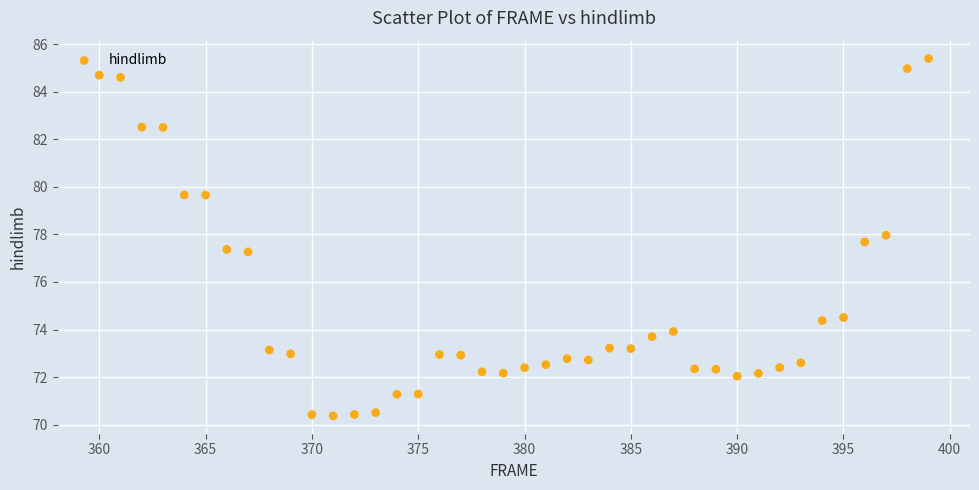

What is the range of X values (max minus min)?

39.0